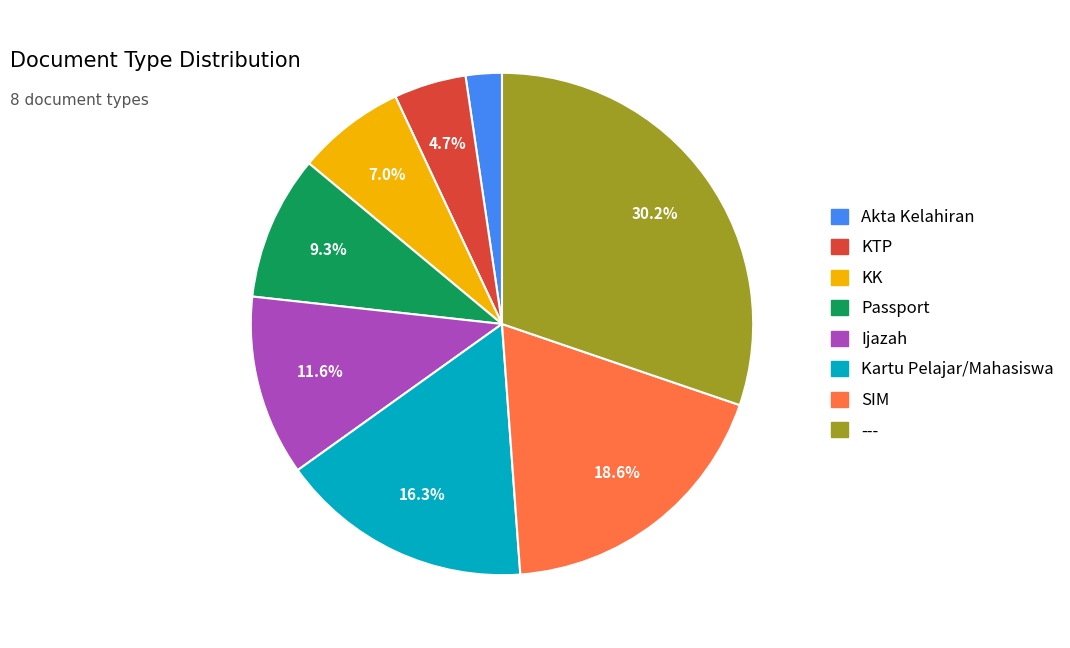

To the nearest percent, what percentage of the pie is Akta Kelahiran?

2%